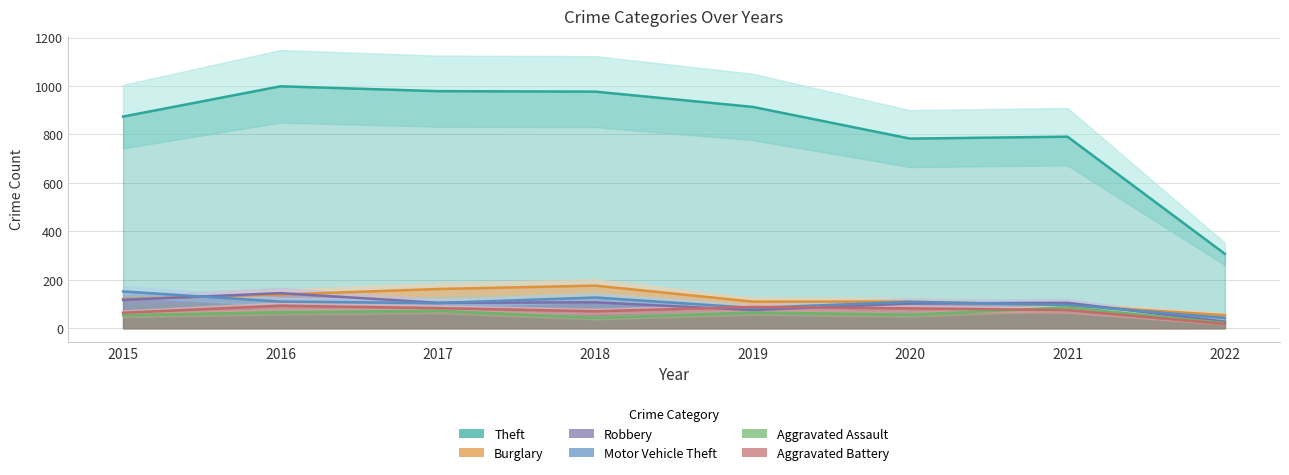

The value of Motor Vehicle Theft at 2018 is 38. True or false?

False